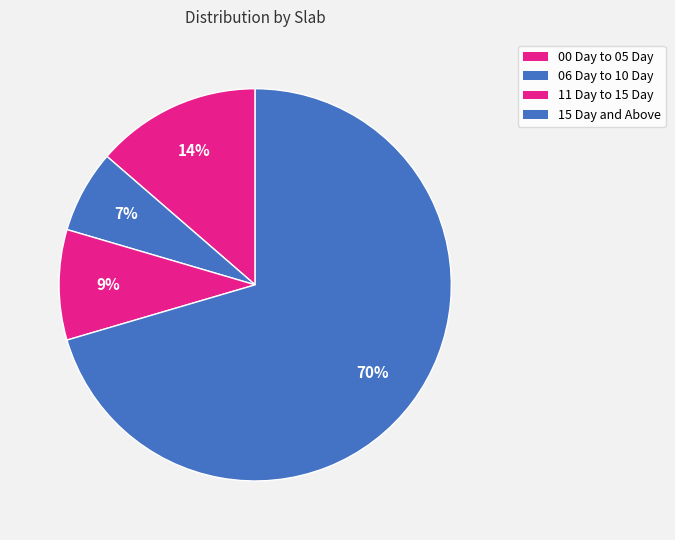

Is there any slice that represents more than half of the pie?

Yes